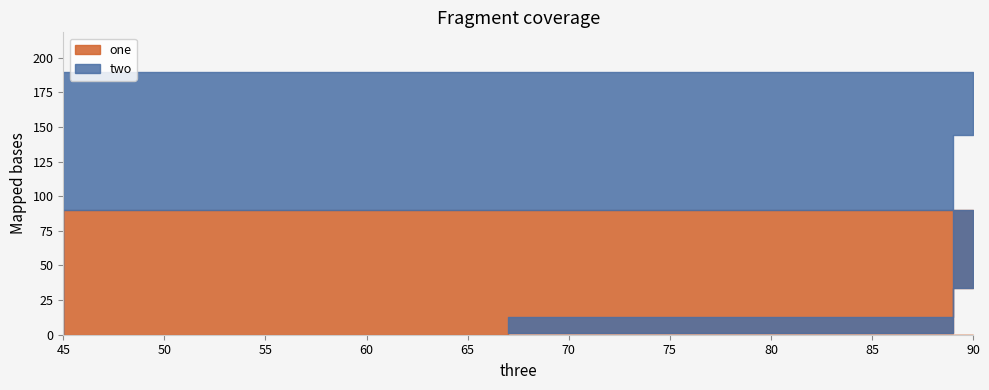

How many series are shown in this chart?

2